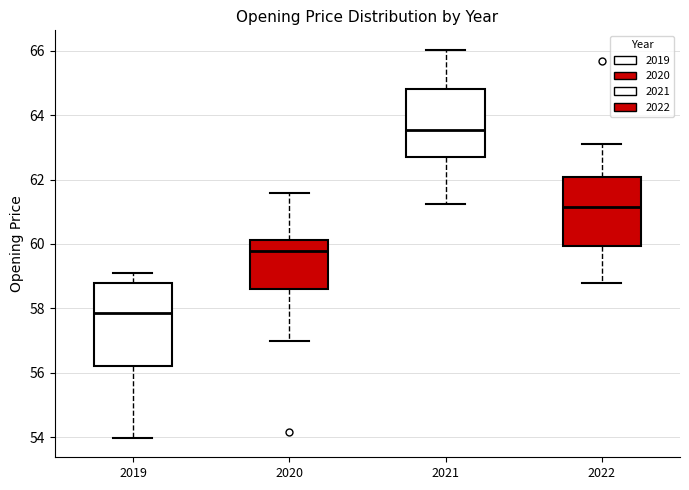

Where does the lower whisker of the box at x = 2020 end on the y-axis? The values are not printed on the chart, so give them approximately, as read against the axis.

57.0